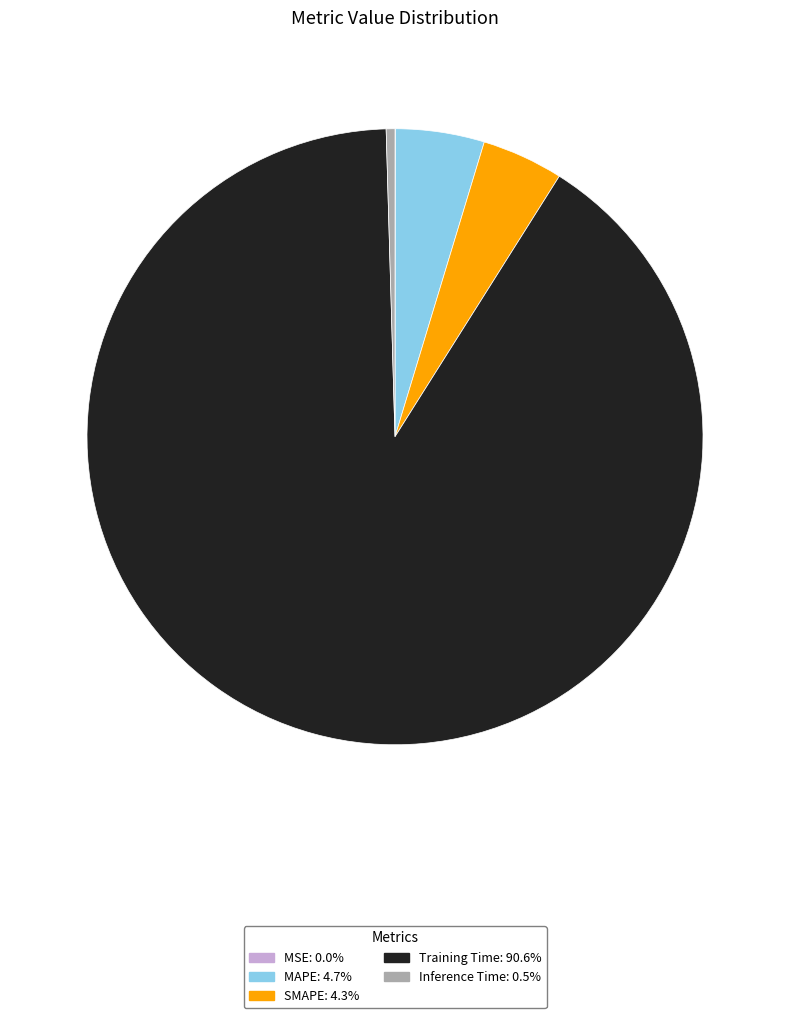

What is the largest slice in the pie chart?

Training Time